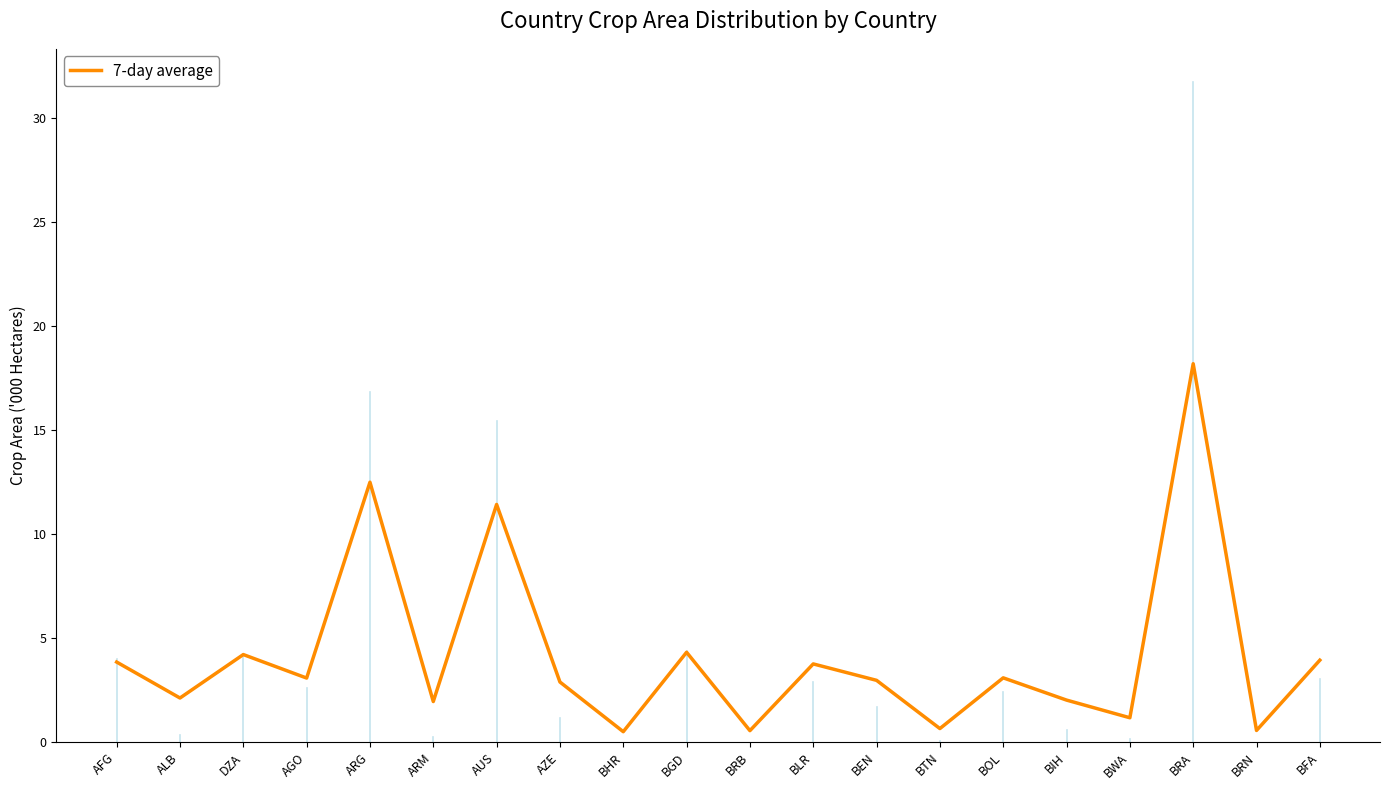

The value at ARG is 12.5. True or false?

True